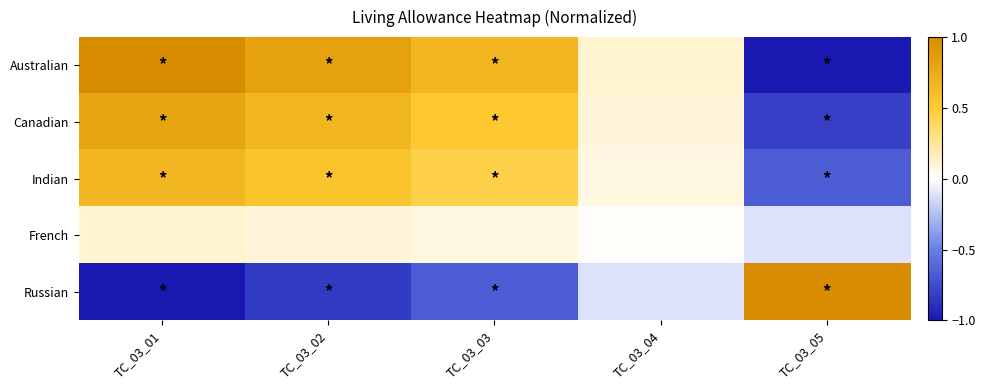

At TC_03_03, list the series in order from smallest to largest.

Russian, French, Indian, Canadian, Australian